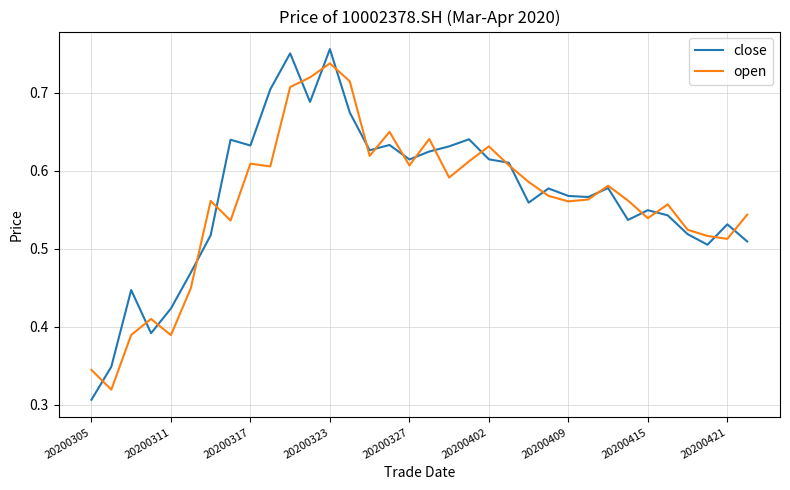

Which series has the largest range (max minus min)?

close